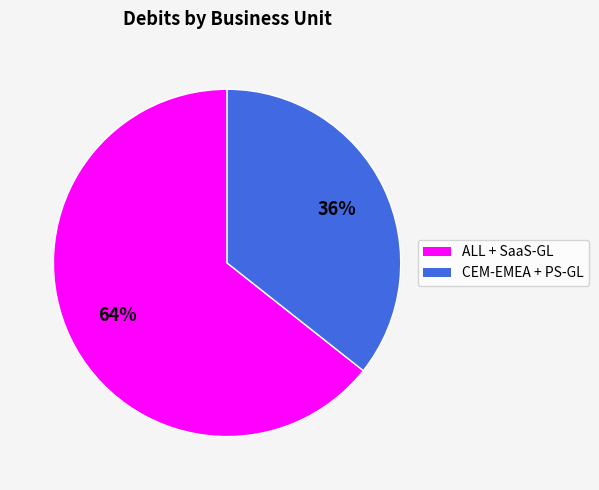

Count the number of slices in the pie.

2